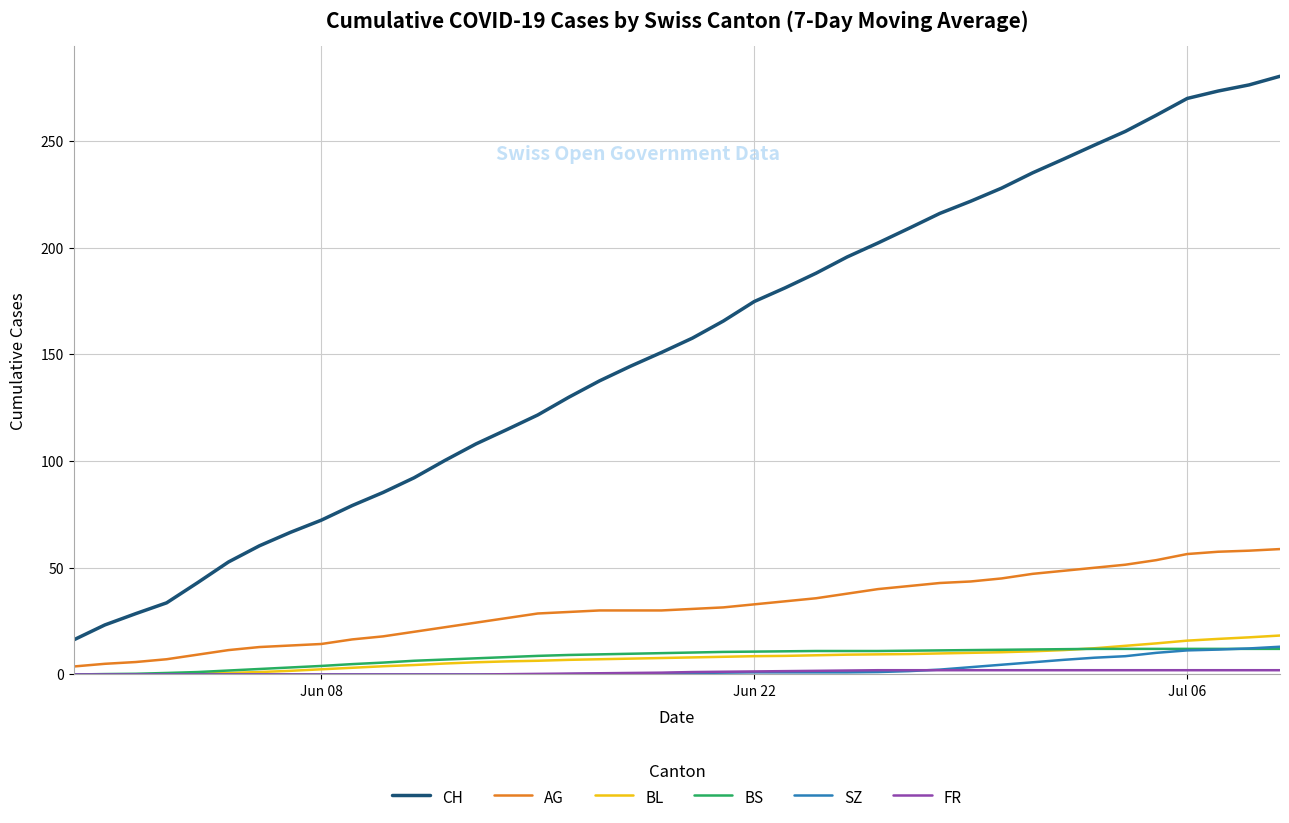

Which series has the widest spread of values?

CH